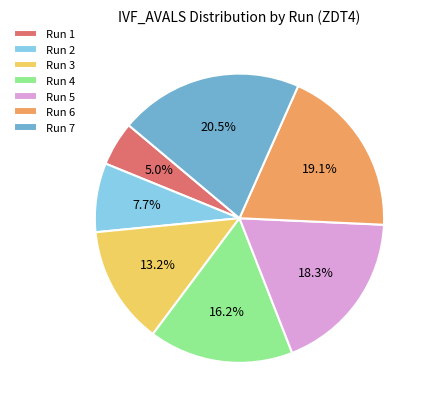

What is the ratio of the value at Run 5 to the value at Run 6?

1.0